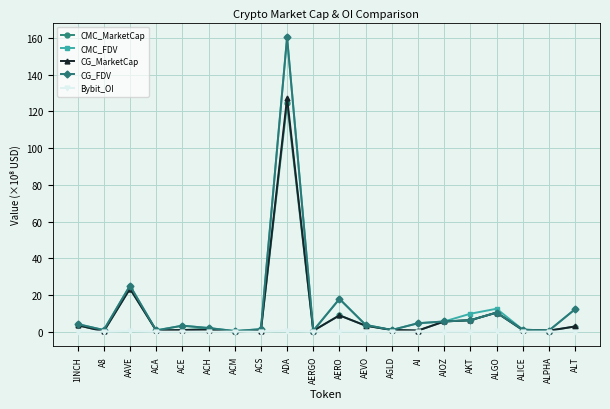

Which series changed the most between AAVE and ALPHA?

CG_FDV